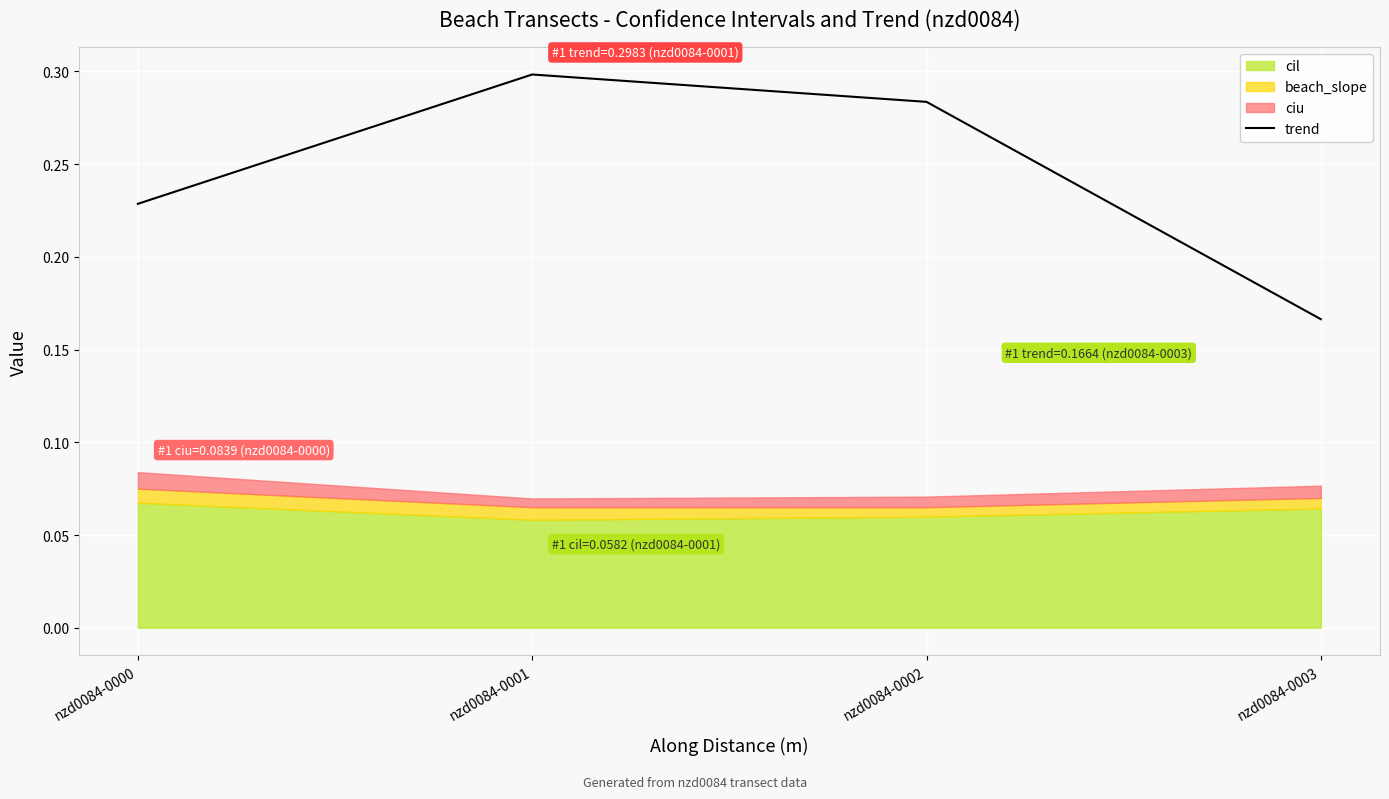

What is the difference between the values at nzd0084-0002 and nzd0084-0003?

0.1